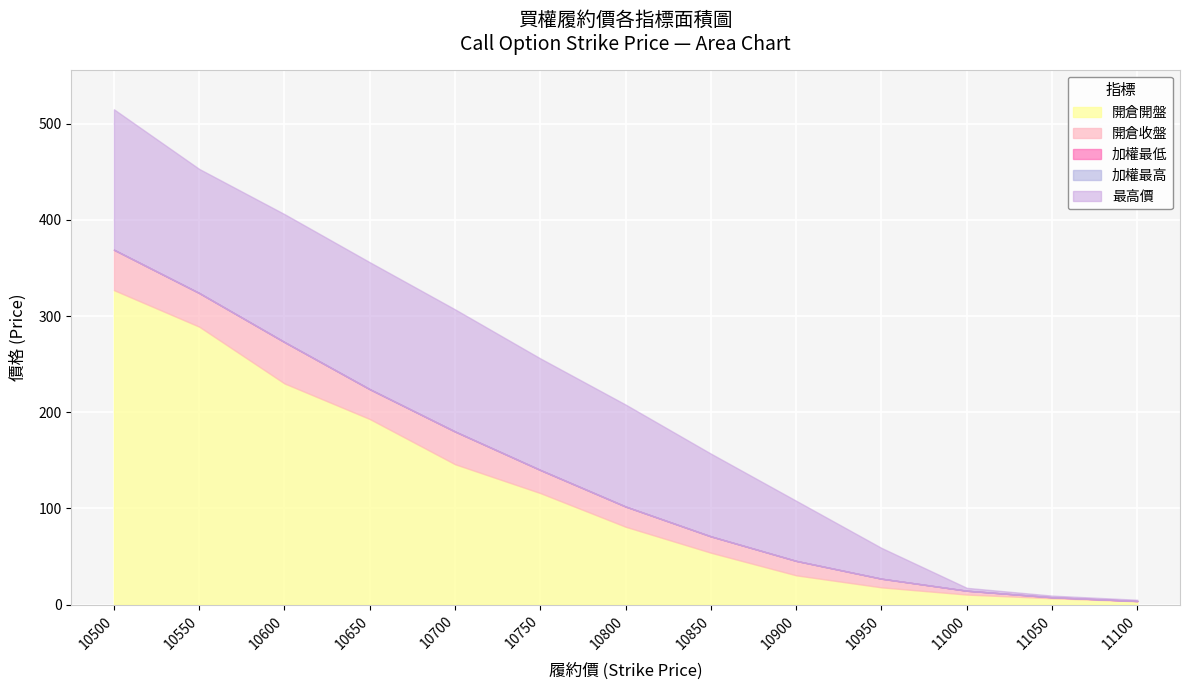

What is the lowest value of the 開倉收盤 series?

3.8